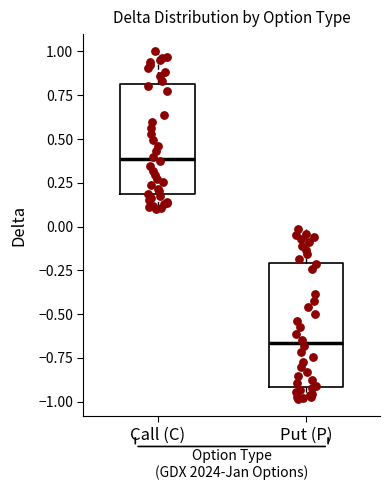

Which box's median line is the highest?

Call (C)